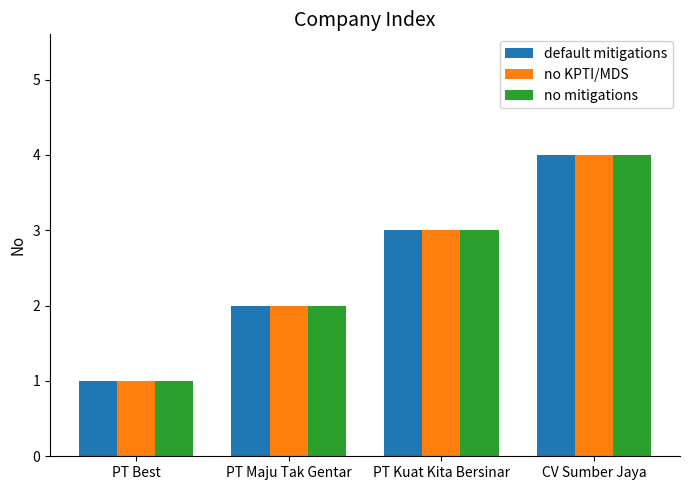

How many values in the no KPTI/MDS series are below 3?

2